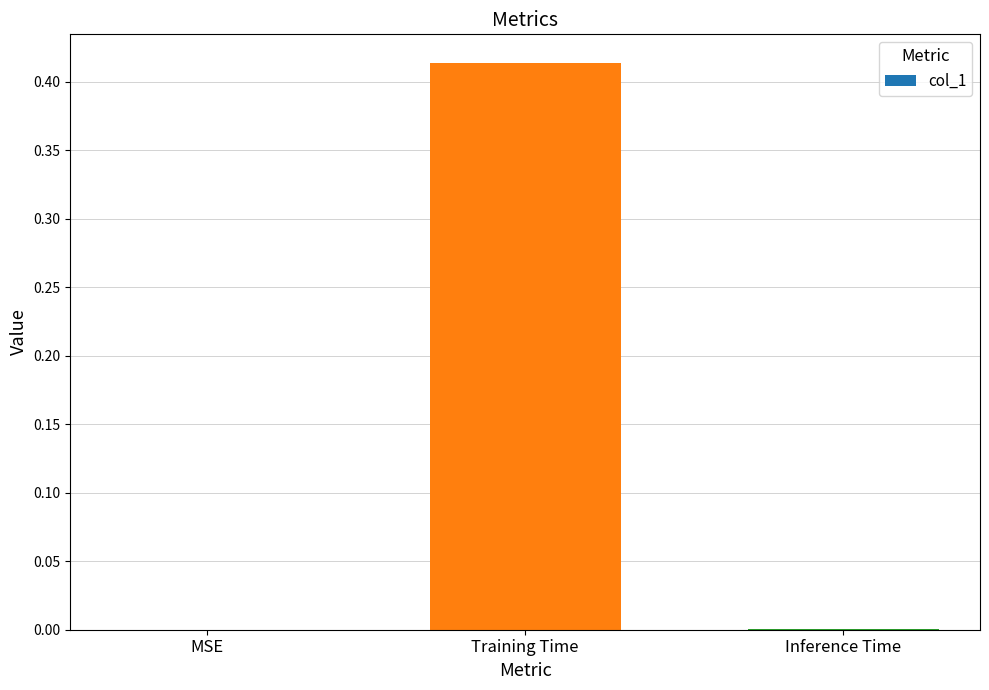

Is it true that the value at Inference Time is 0.0?

True